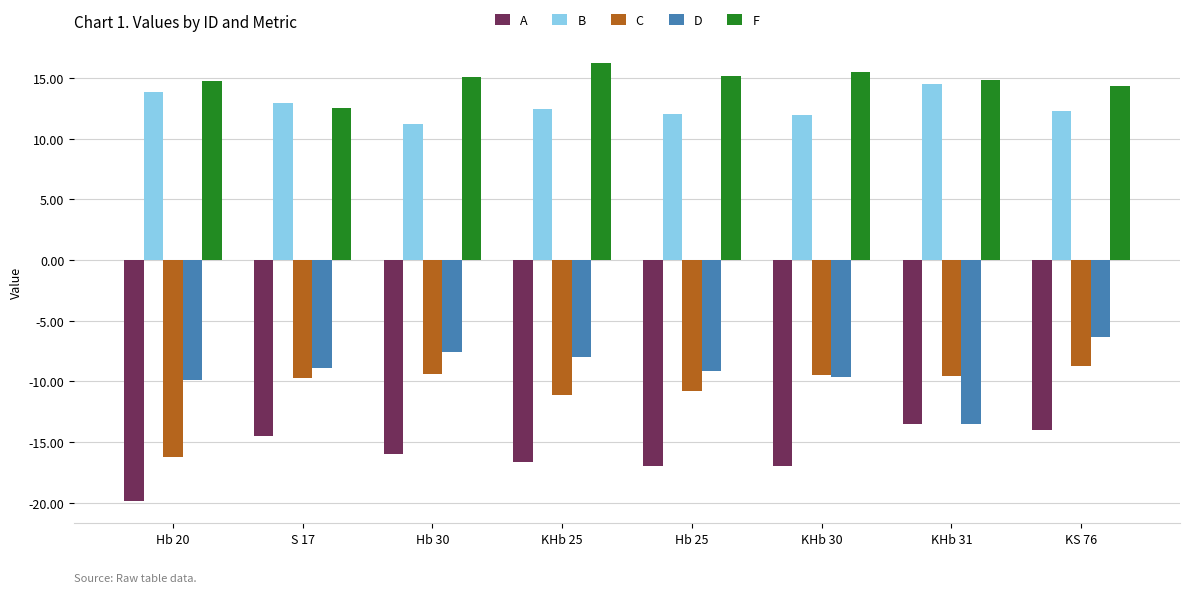

Which series has the widest spread of values?

C